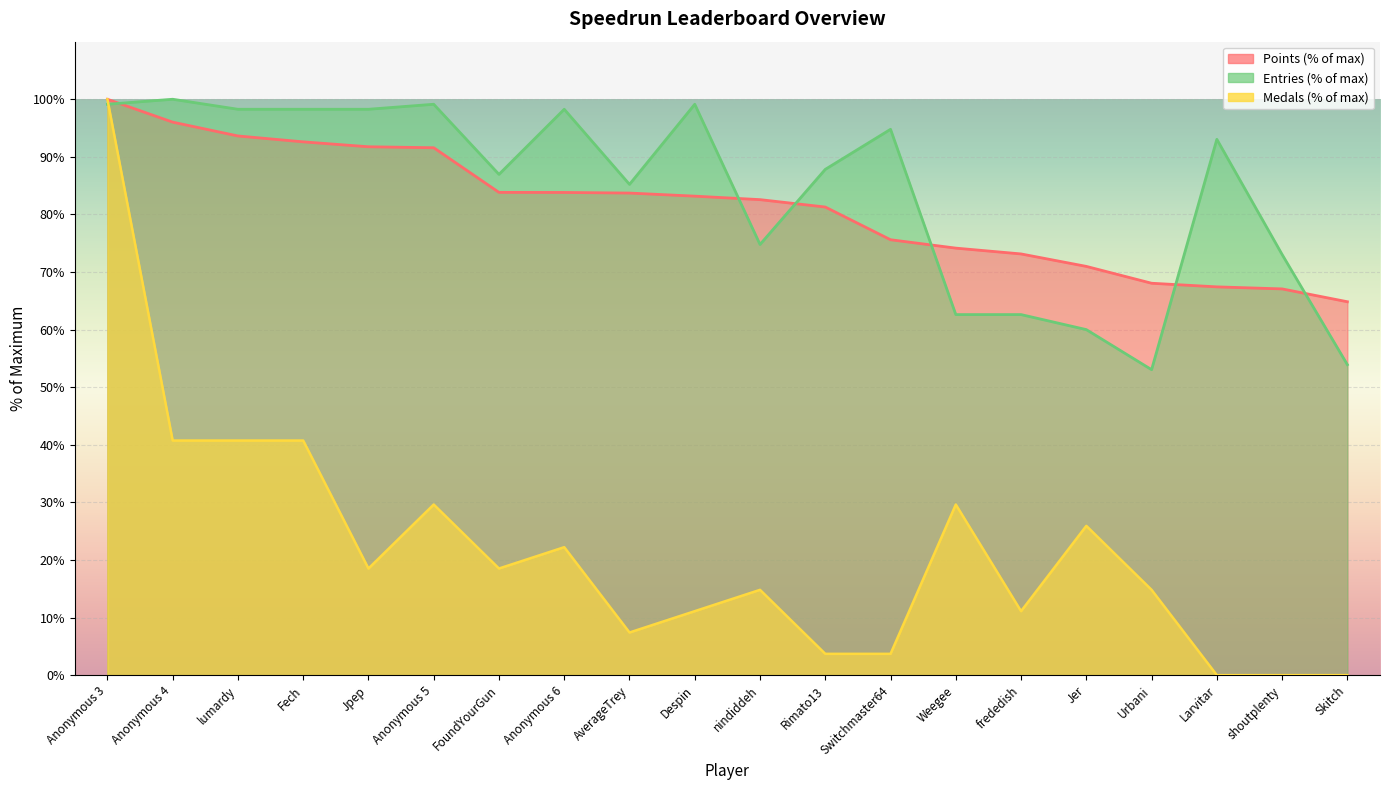

Reading left to right, transcribe all the data shown in this chart.

Points: Anonymous 3=100.0	Anonymous 4=96.0	lumardy=93.6	Fech=92.6	Jpep=91.8	Anonymous 5=91.6	FoundYourGun=83.8	Anonymous 6=83.8	AverageTrey=83.7	Despin=83.2	nindiddeh=82.6	Rimato13=81.3	Switchmaster64=75.6	Weegee=74.2	frededish=73.1	Jer=71.0	Urbani=68.1	Larvitar=67.4	shoutplenty=67.1	Skitch=64.8
Medals: Anonymous 3=100.0	Anonymous 4=40.7	lumardy=40.7	Fech=40.7	Jpep=18.5	Anonymous 5=29.6	FoundYourGun=18.5	Anonymous 6=22.2	AverageTrey=7.4	Despin=11.1	nindiddeh=14.8	Rimato13=3.7	Switchmaster64=3.7	Weegee=29.6	frededish=11.1	Jer=25.9	Urbani=14.8	Larvitar=0.0	shoutplenty=0.0	Skitch=0.0
Entries: Anonymous 3=99.1	Anonymous 4=100.0	lumardy=98.3	Fech=98.3	Jpep=98.3	Anonymous 5=99.1	FoundYourGun=87.0	Anonymous 6=98.3	AverageTrey=85.2	Despin=99.1	nindiddeh=74.8	Rimato13=87.8	Switchmaster64=94.8	Weegee=62.6	frededish=62.6	Jer=60.0	Urbani=53.0	Larvitar=93.0	shoutplenty=73.0	Skitch=53.9